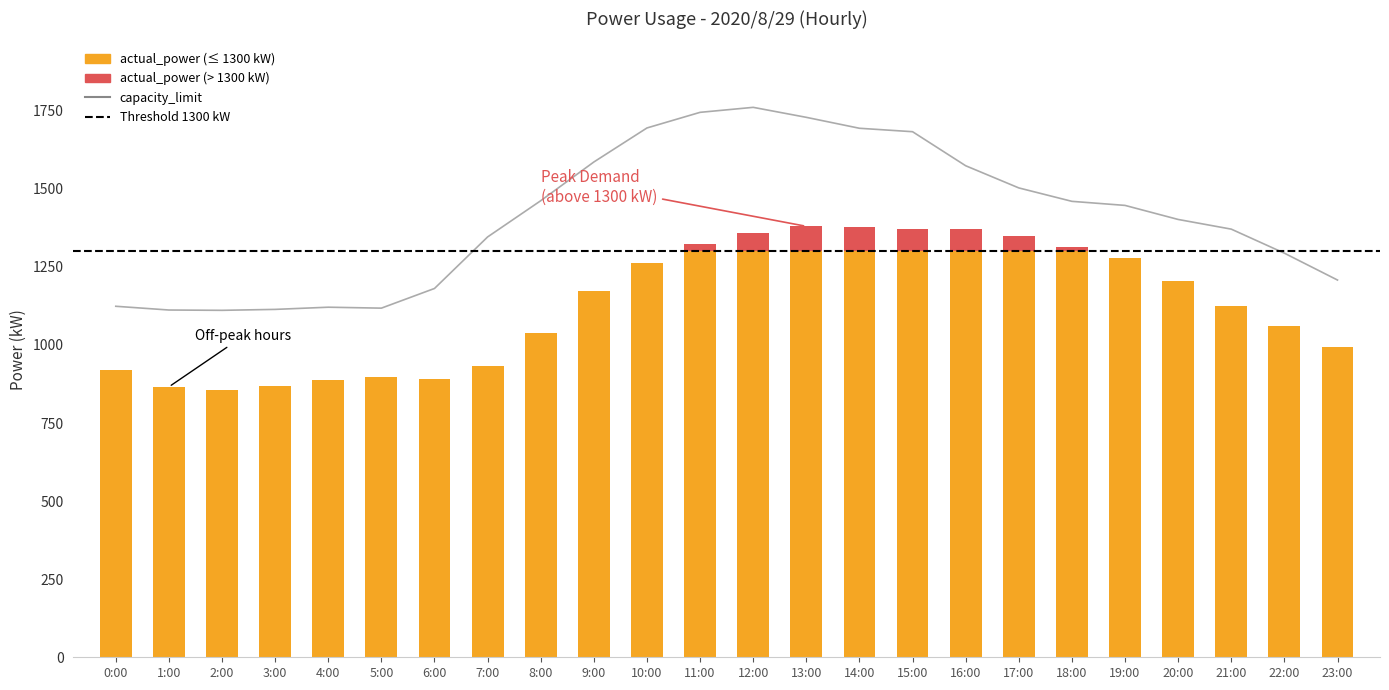

At which label is actual_power closest to 1117?

21:00